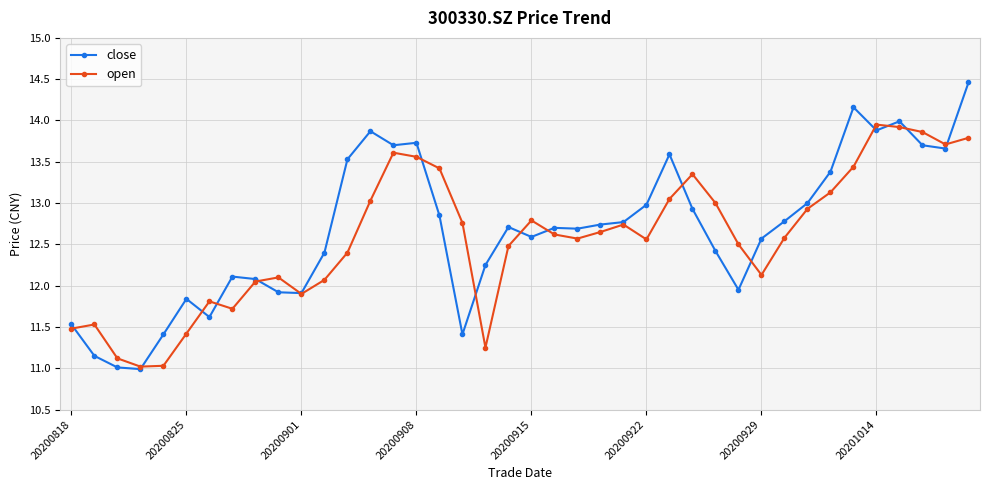

Which series has the largest range (max minus min)?

close